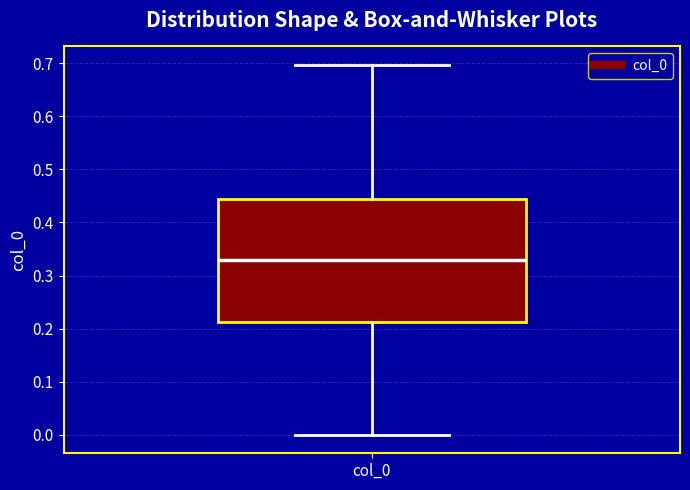

Where is the upper edge of the box for col_0 on the y-axis? The values are not printed on the chart, so give them approximately, as read against the axis.

0.44